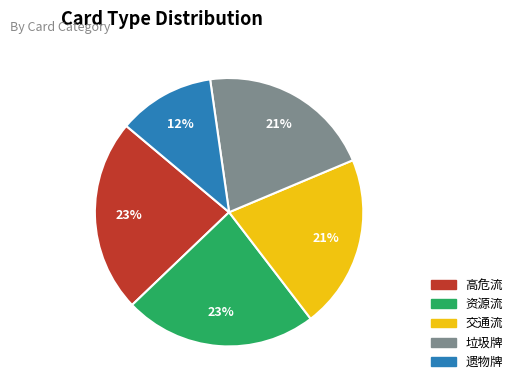

The 资源流 slice represents 23% of the pie. True or false?

True